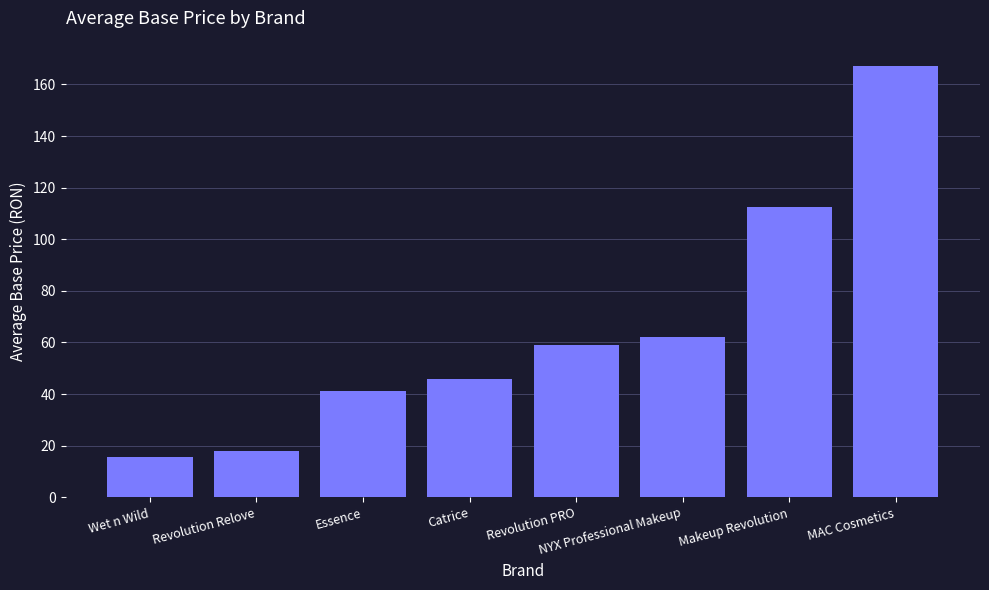

Which has a higher value, Revolution PRO or Catrice?

Revolution PRO